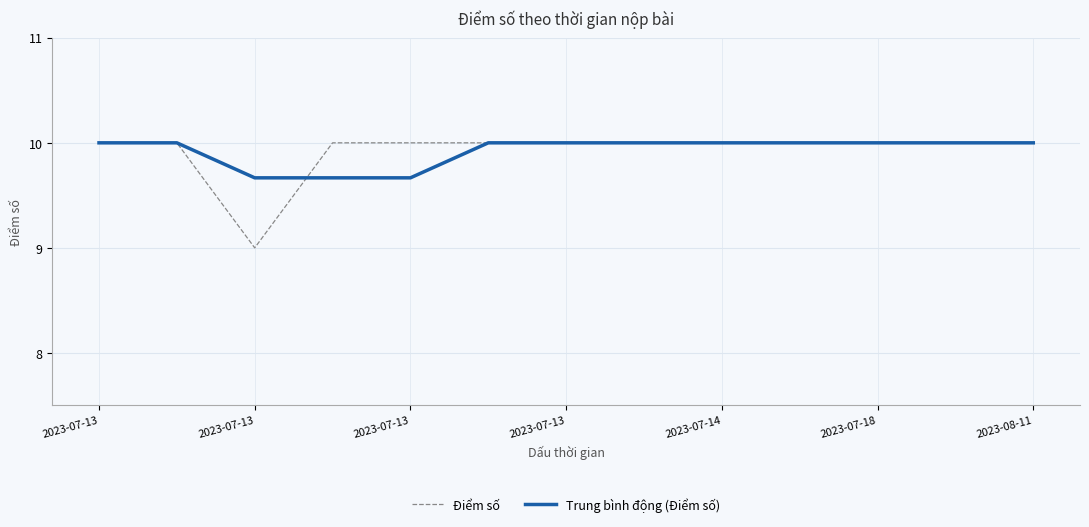

What is the difference between the second highest and minimum values in the Điểm số series?

1.0